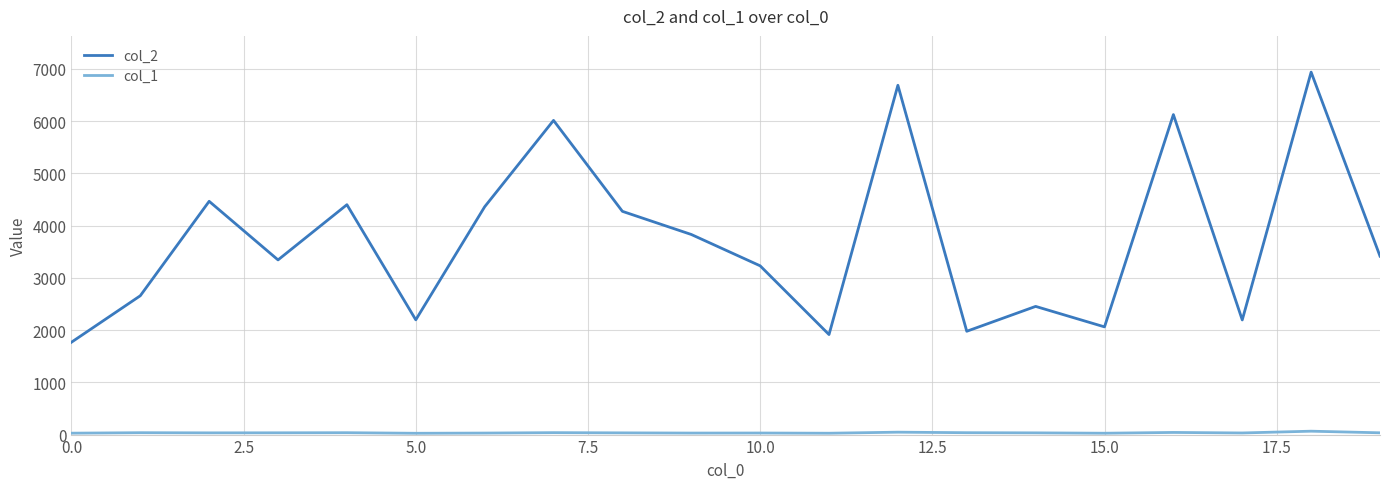

Which series has the largest total across all categories?

col_2